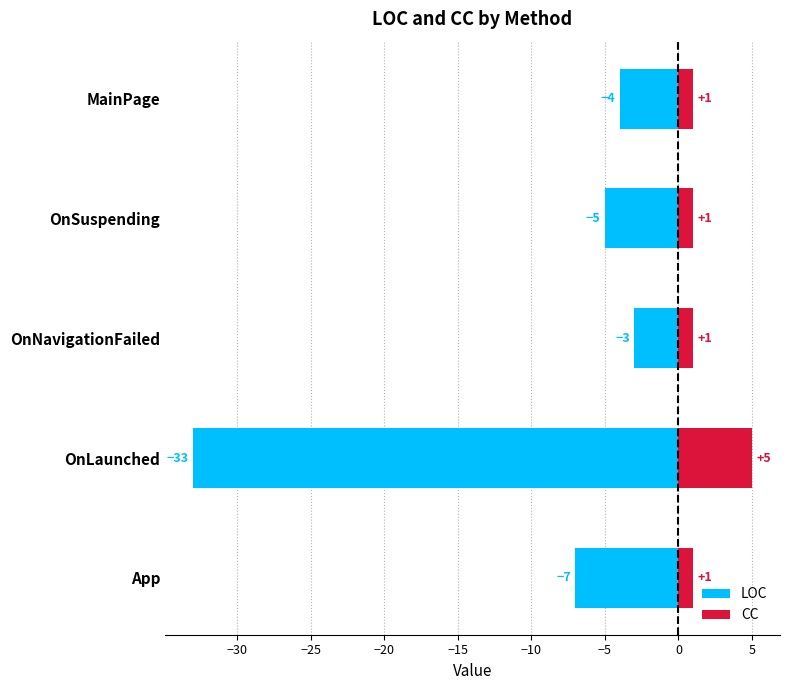

What is the maximum value for CC?

5